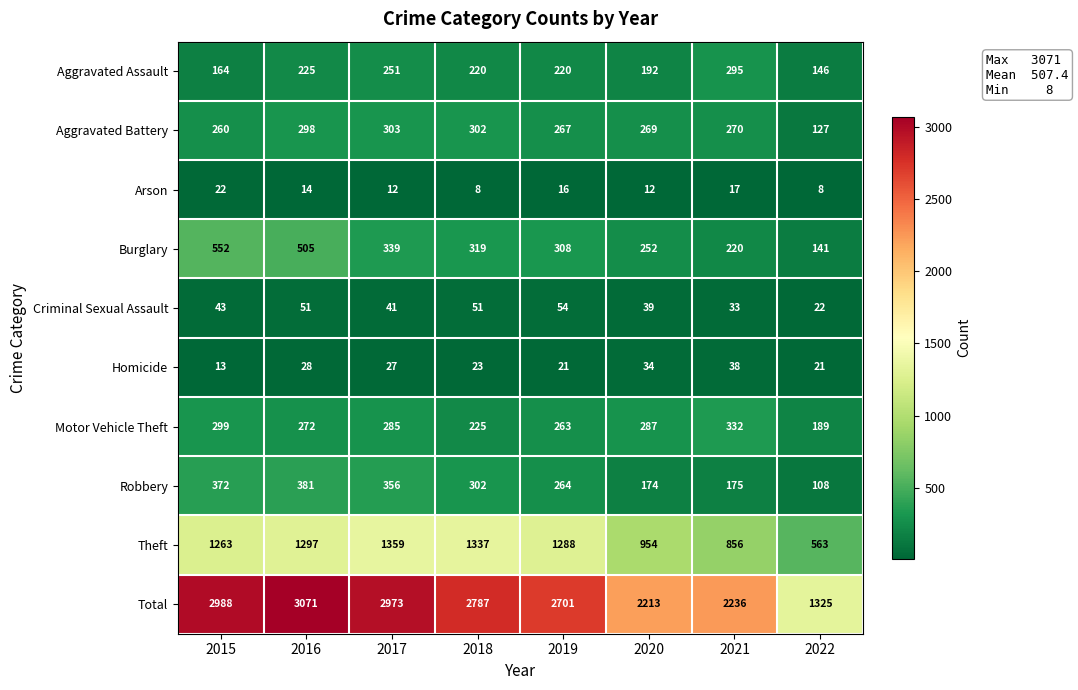

Rank the series at 2017 from lowest to highest value.

Arson, Homicide, Criminal Sexual Assault, Aggravated Assault, Motor Vehicle Theft, Aggravated Battery, Burglary, Robbery, Theft, Total